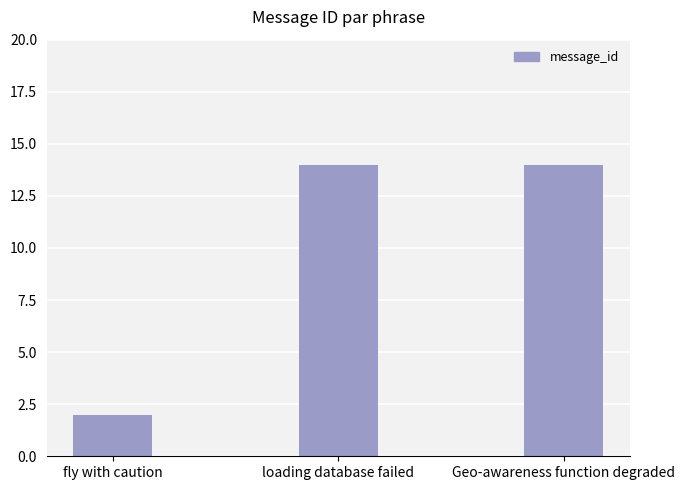

Are the bars grouped side by side (vs. stacked)?

No